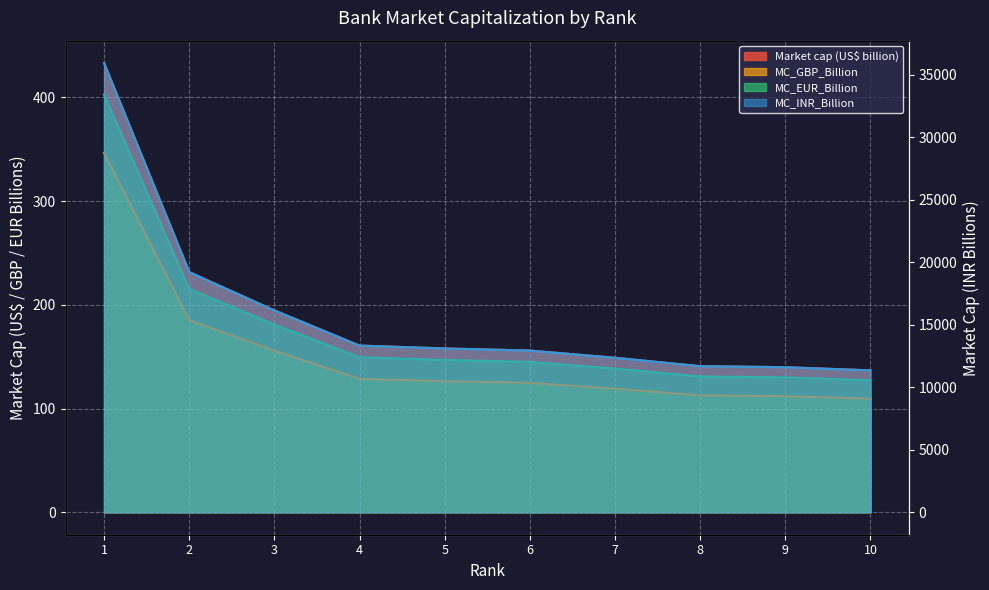

How many data points in MC_GBP_Billion are less than 126?

5